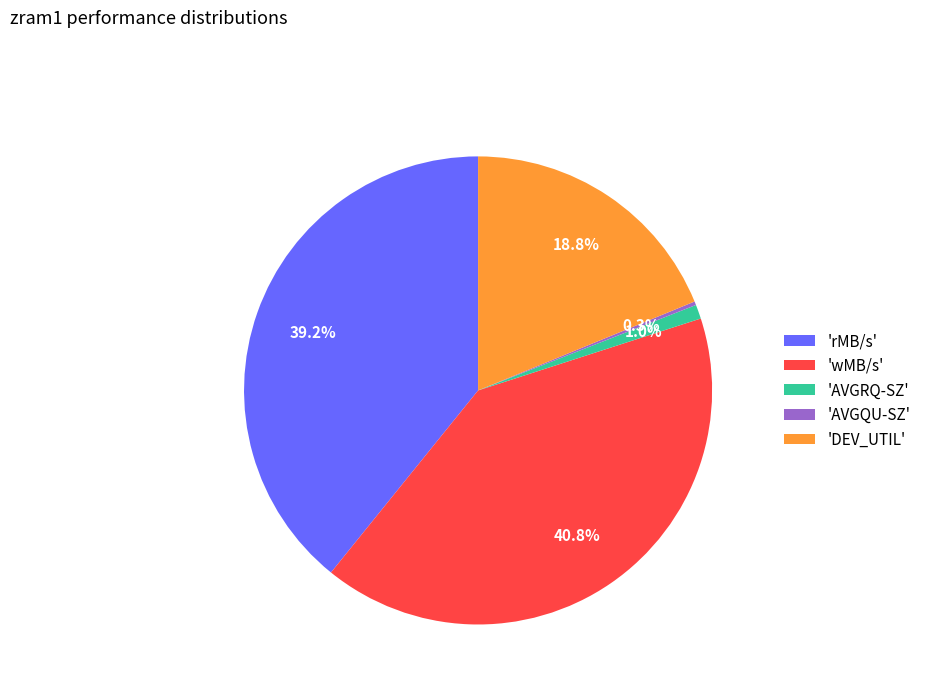

Is there a majority slice in this chart?

No